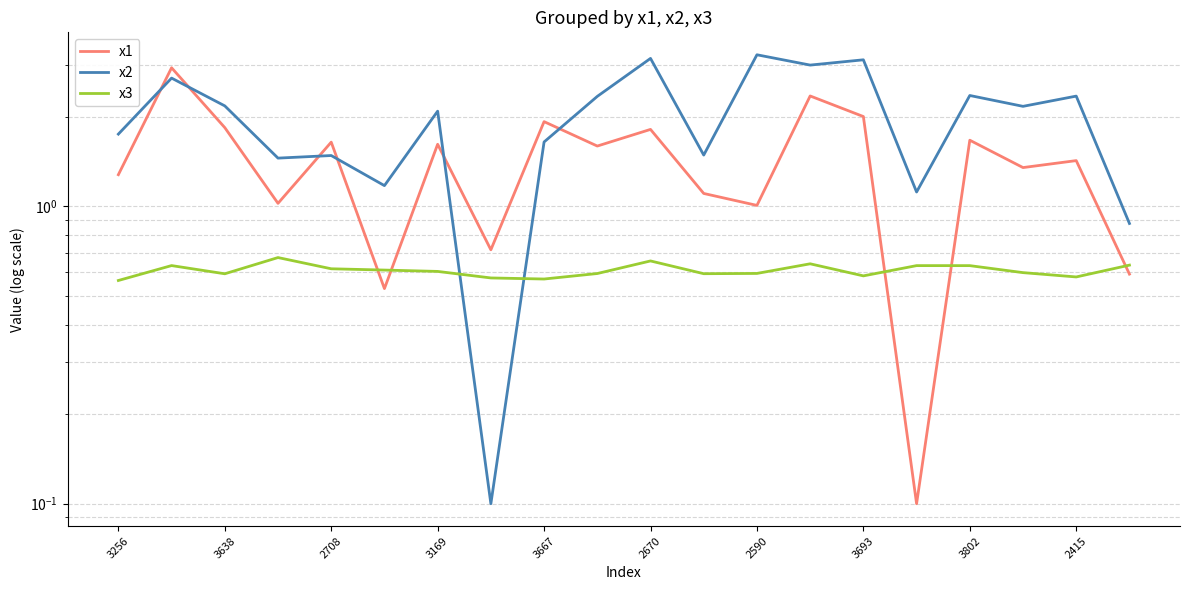

What is the average value of the x2 series?

2.0